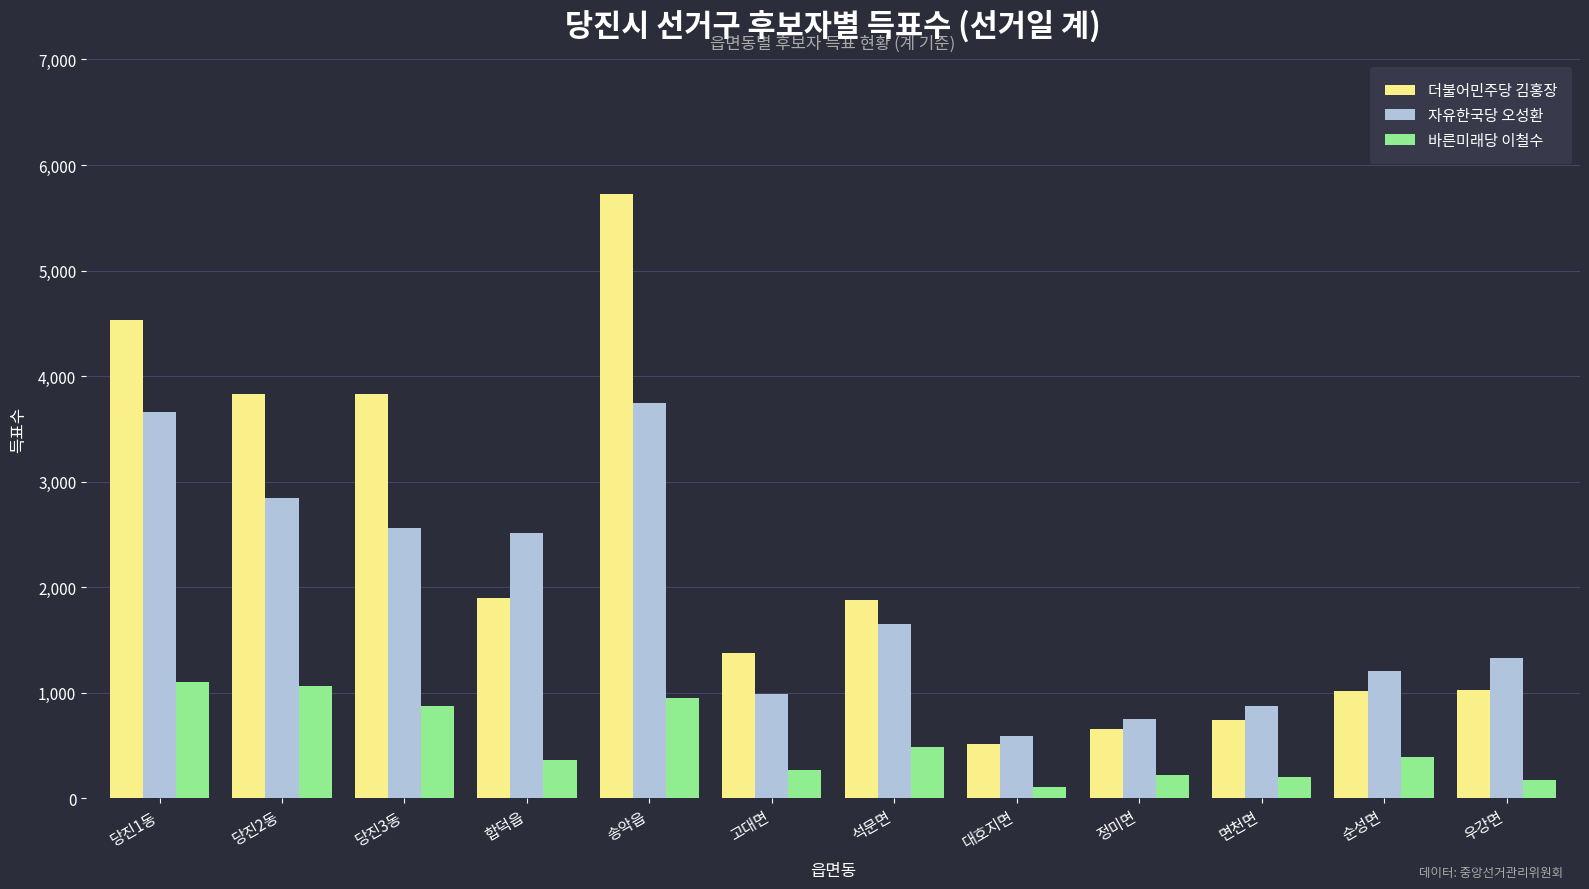

What is the total value across all series at 송악읍?

10422